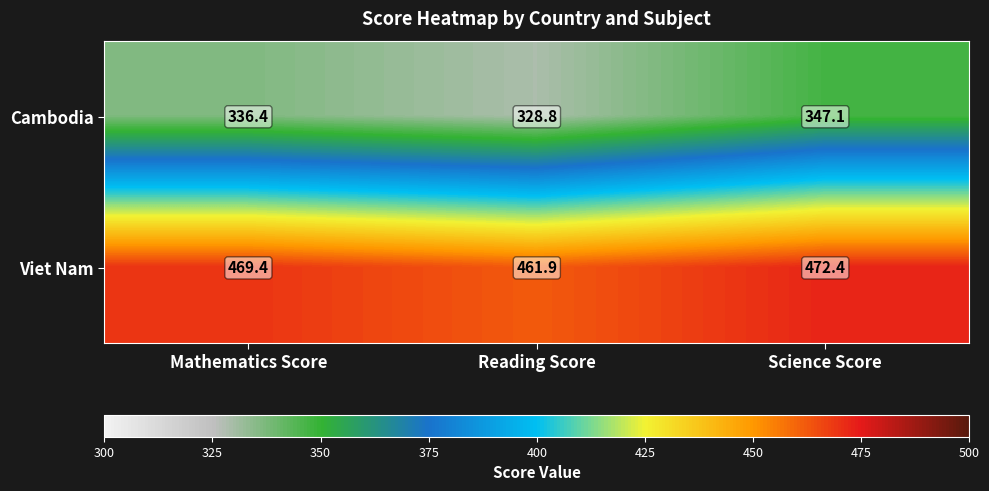

At which label does Viet Nam first exceed 469?

Mathematics Score